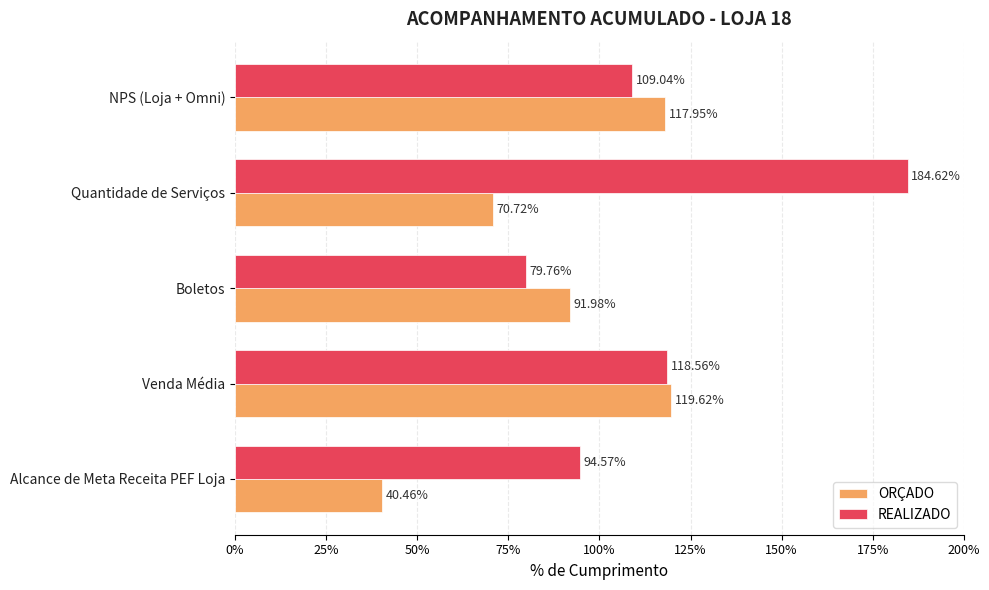

What are all the series names shown in the legend?

ORÇADO, REALIZADO